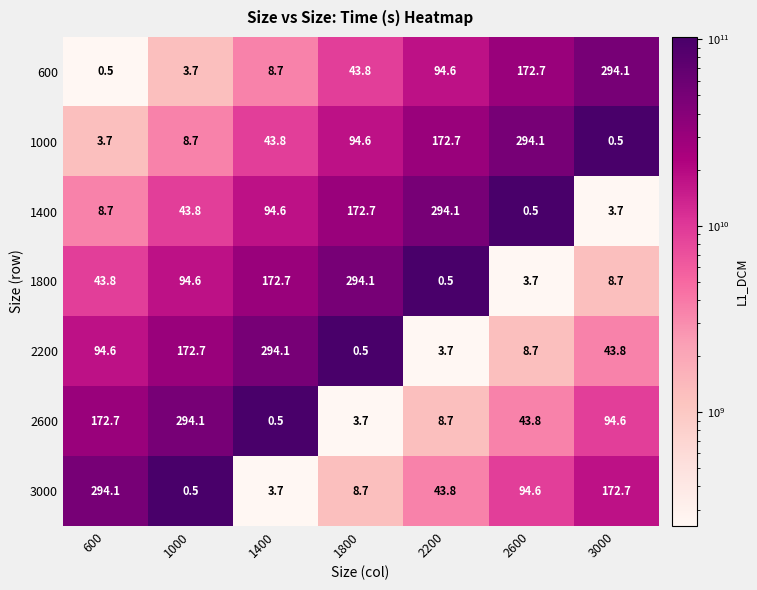

What is the difference between the highest and lowest values at 600?

293.6